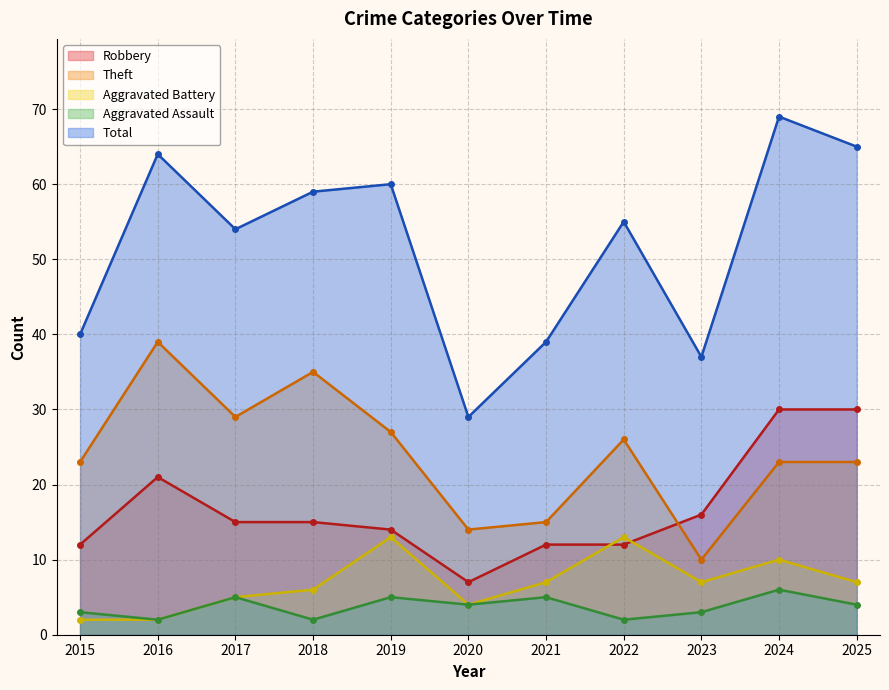

What is the sum of all Aggravated Assault values?

41